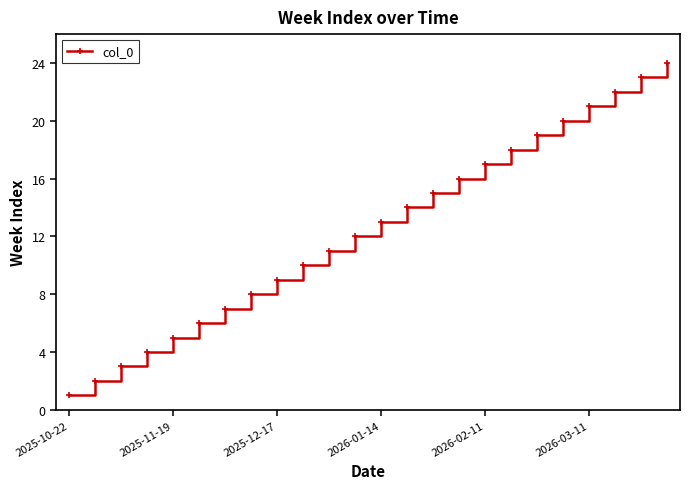

What is the greatest value displayed?

24